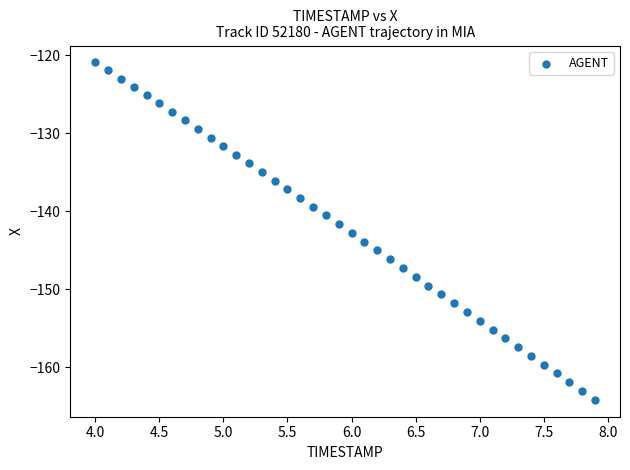

What is the range of X values (max minus min)?

3.9